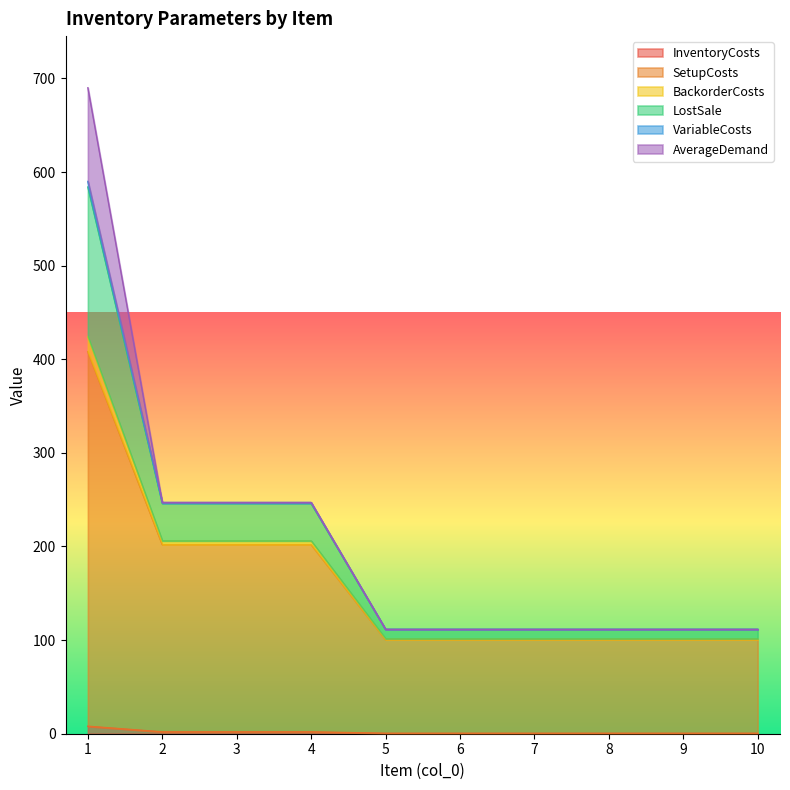

What is the spread (max minus min) of values at 8?

111.0